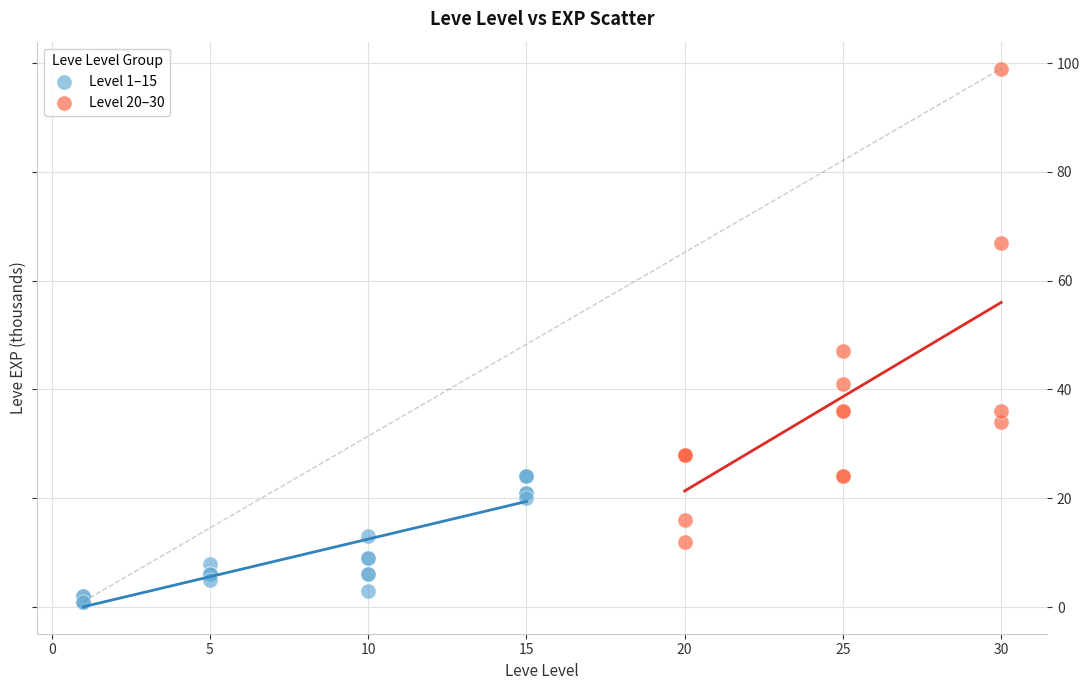

Which series reaches the maximum Y coordinate?

Level 20–30